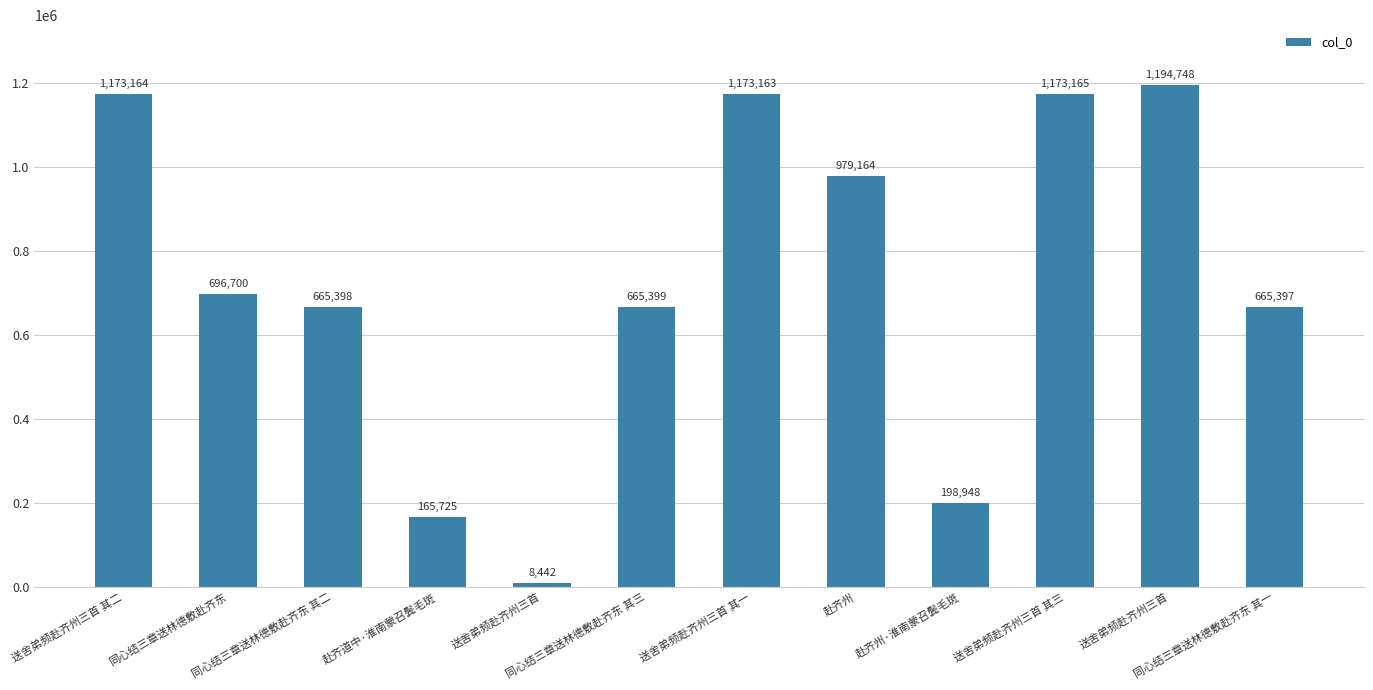

What is the difference between the maximum and minimum values?

1186306